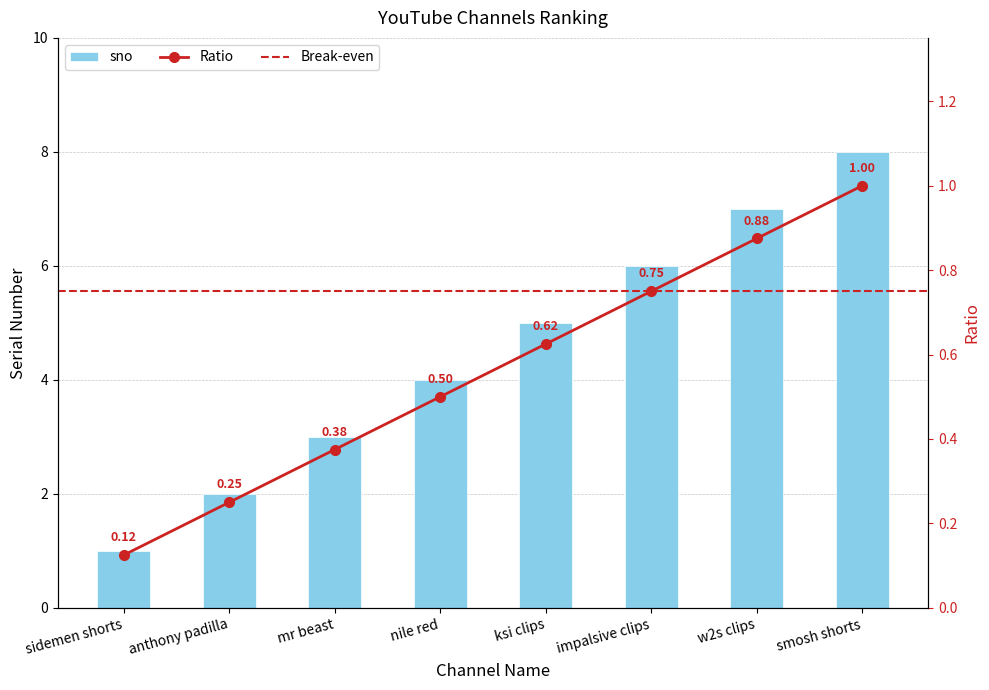

What position from the left is ksi clips?

5